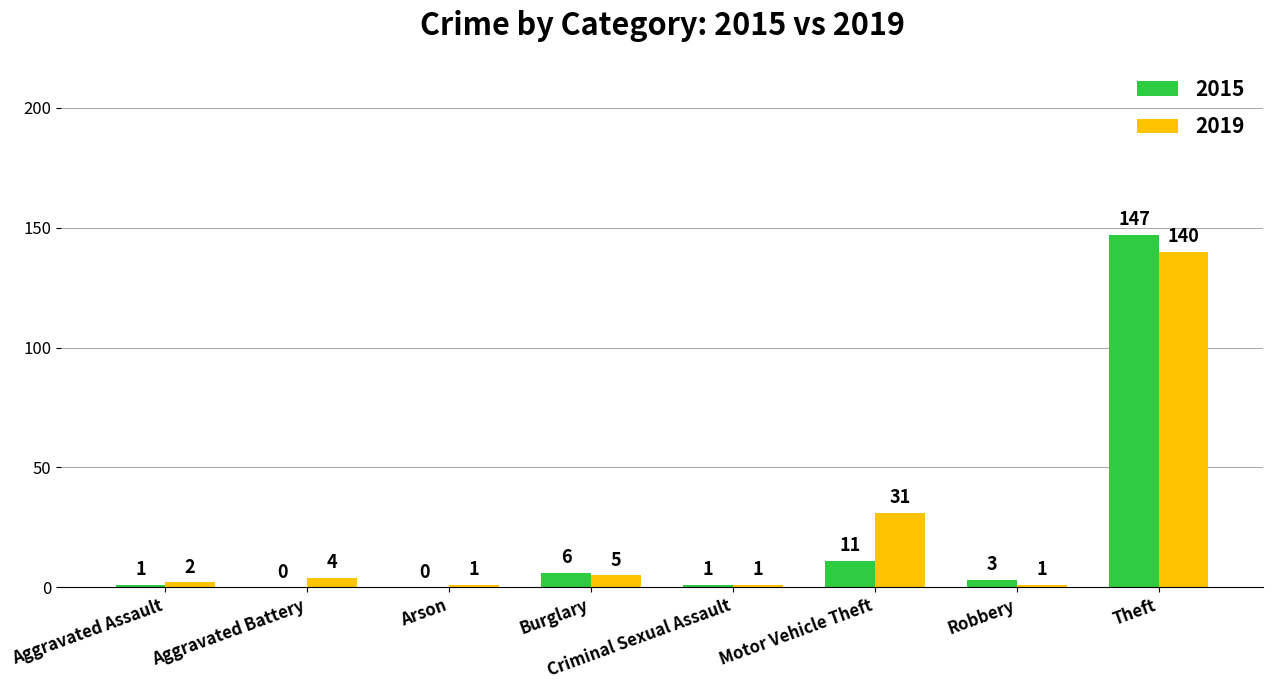

What are all the series names shown in the legend?

2015, 2019